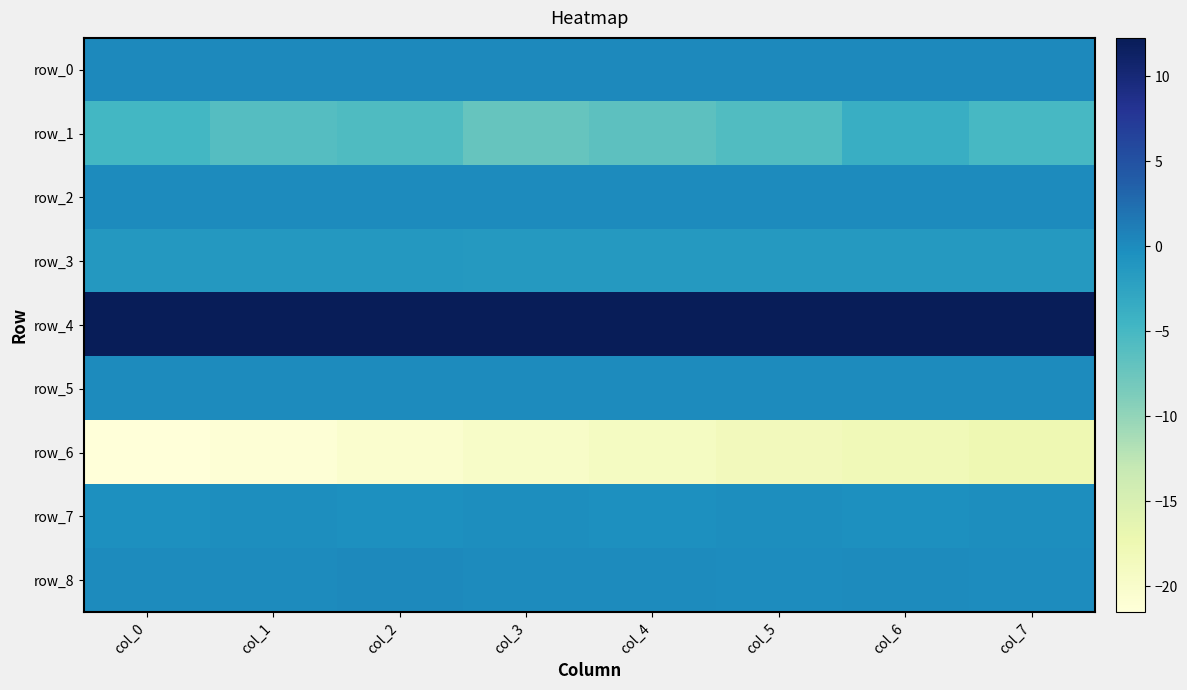

The value of row_2 at col_3 is 0.0. True or false?

False